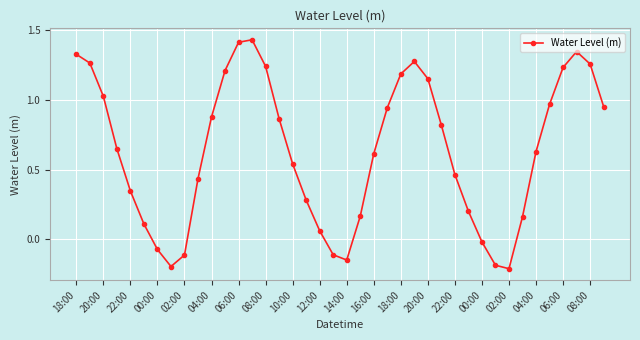

What is the difference between the maximum and minimum values?

1.6